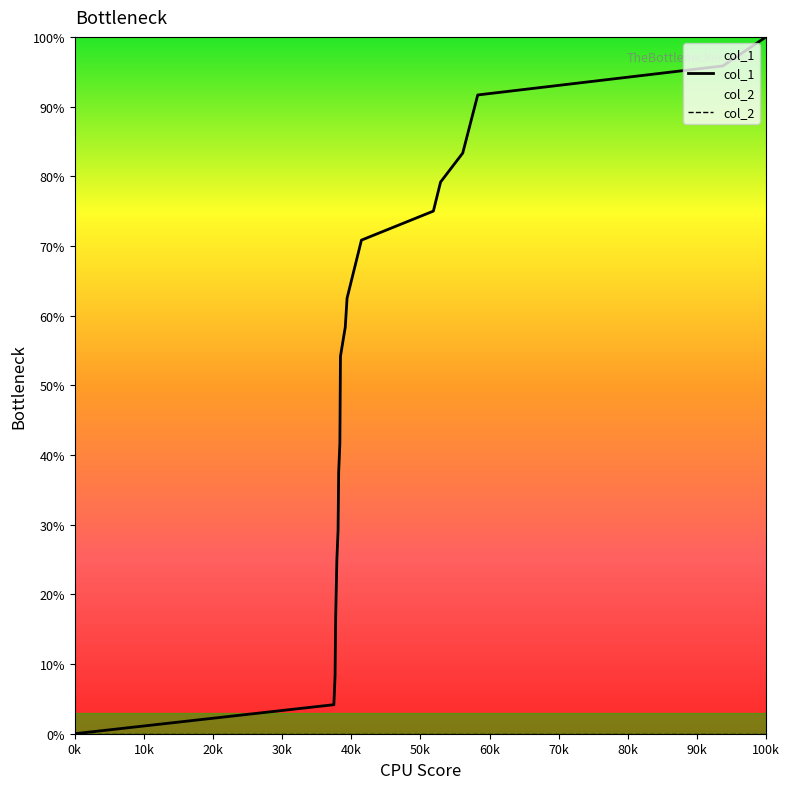

Which series has the widest spread of values?

col_1